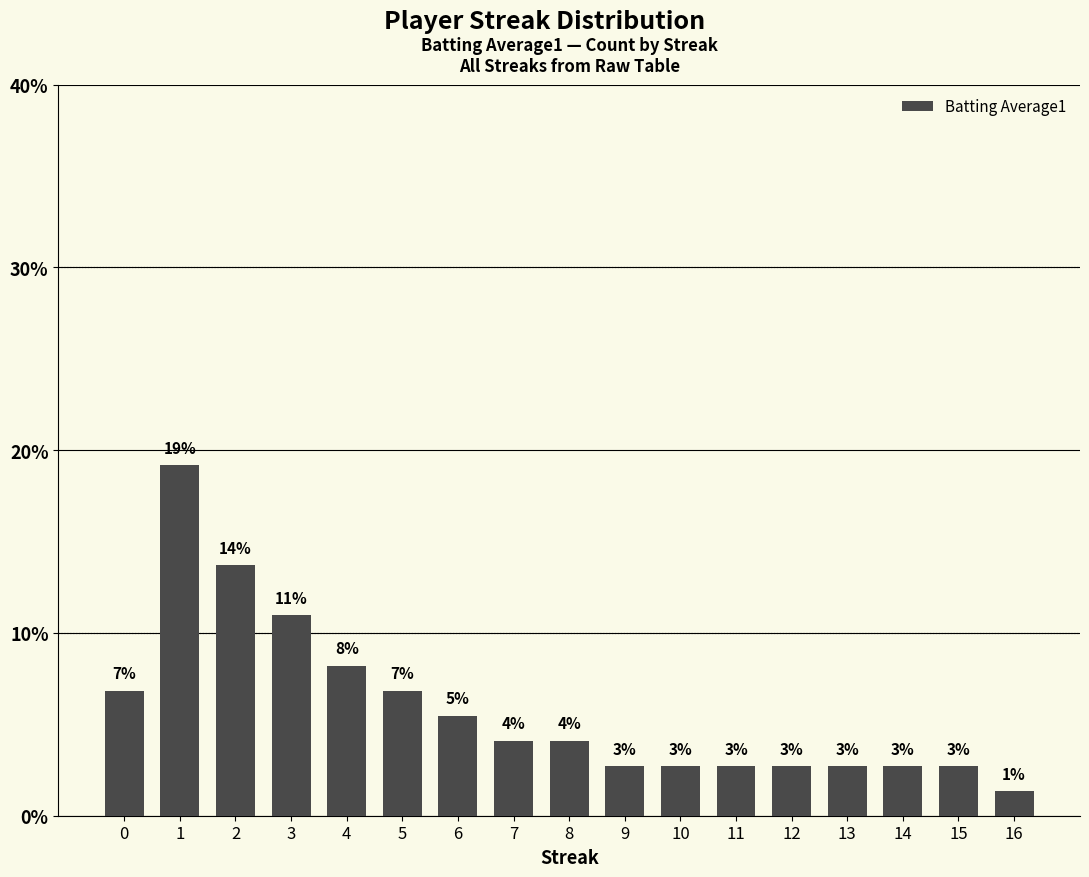

Reading left to right, what are all the values shown in this chart?

6.8	19.2	13.7	11.0	8.2	6.8	5.5	4.1	4.1	2.7	2.7	2.7	2.7	2.7	2.7	2.7	1.4